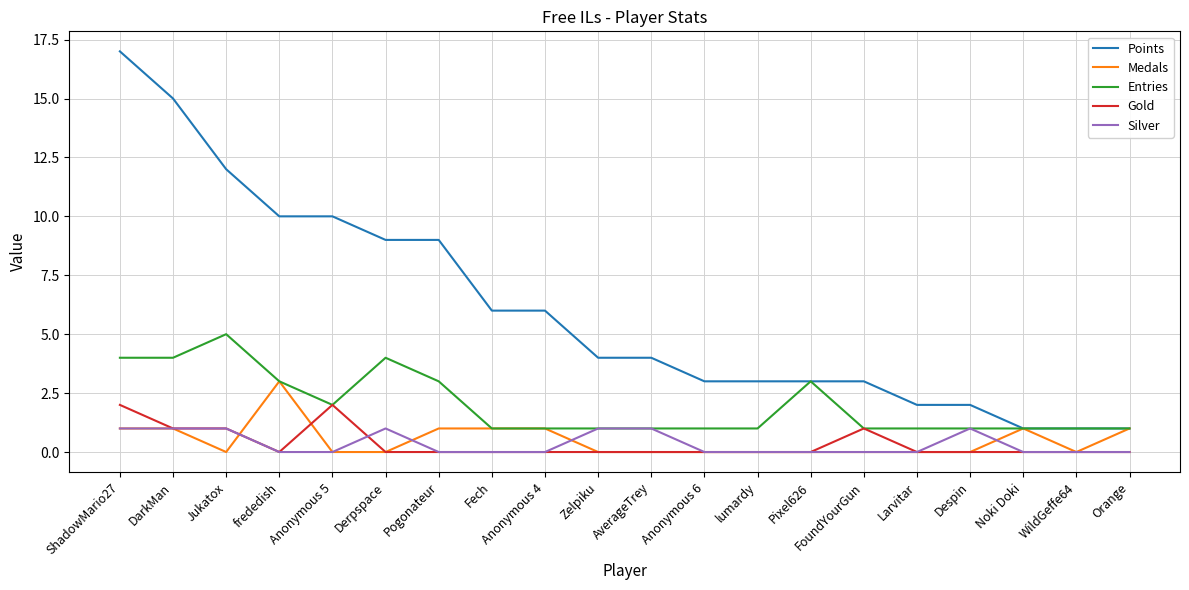

Which series has the widest spread of values?

Points